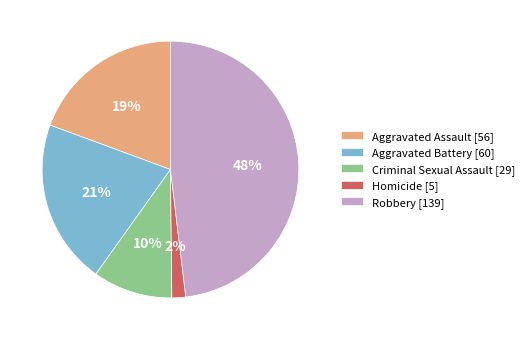

Which slice is the smallest?

Homicide